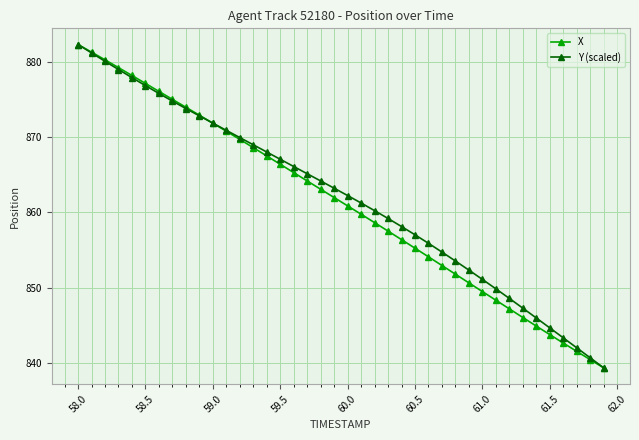

What is the lowest value of the Y (scaled) series?

839.4